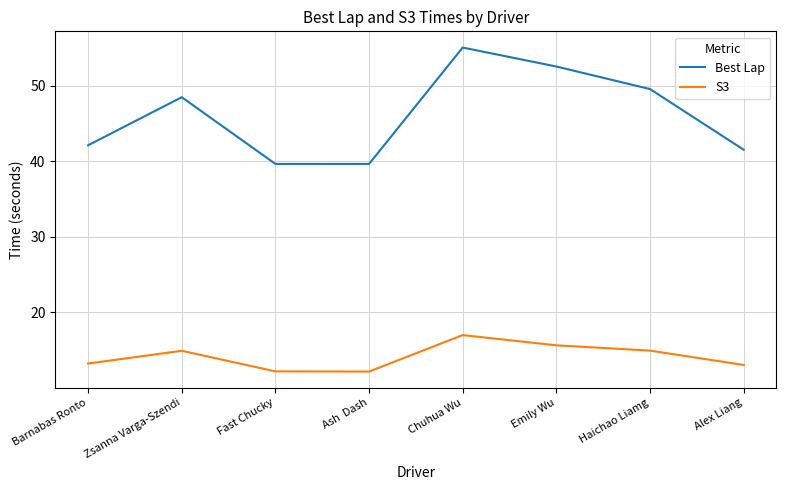

List the series in order of their overall mean, highest first.

Best Lap, S3